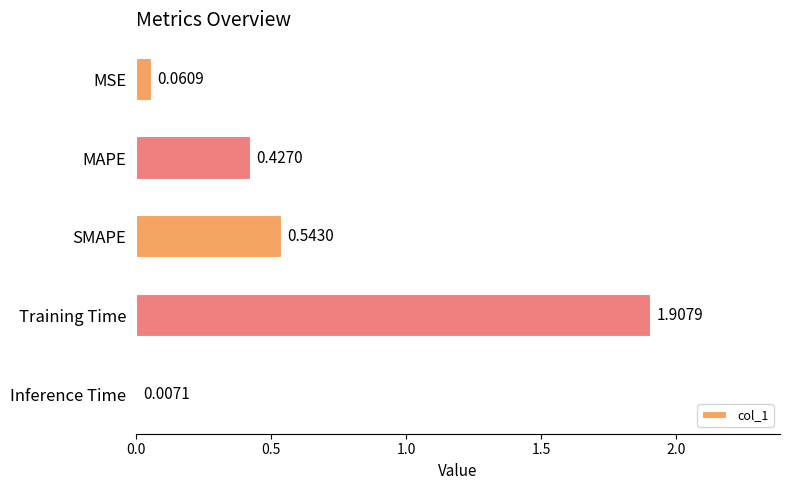

Where is the data nearest to the value 0?

Inference Time